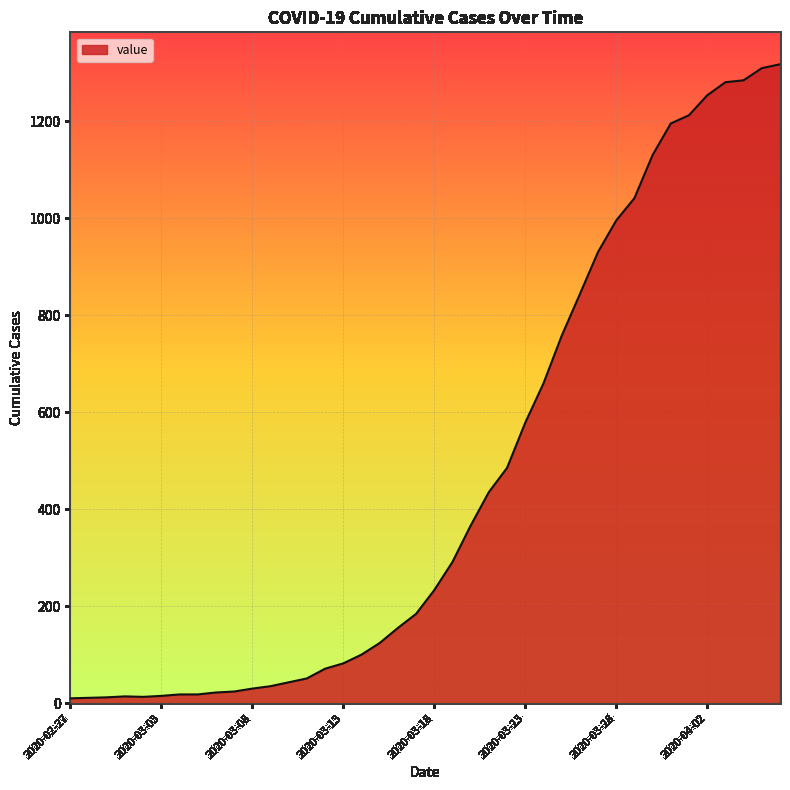

What is the difference between the maximum and minimum values?

1307